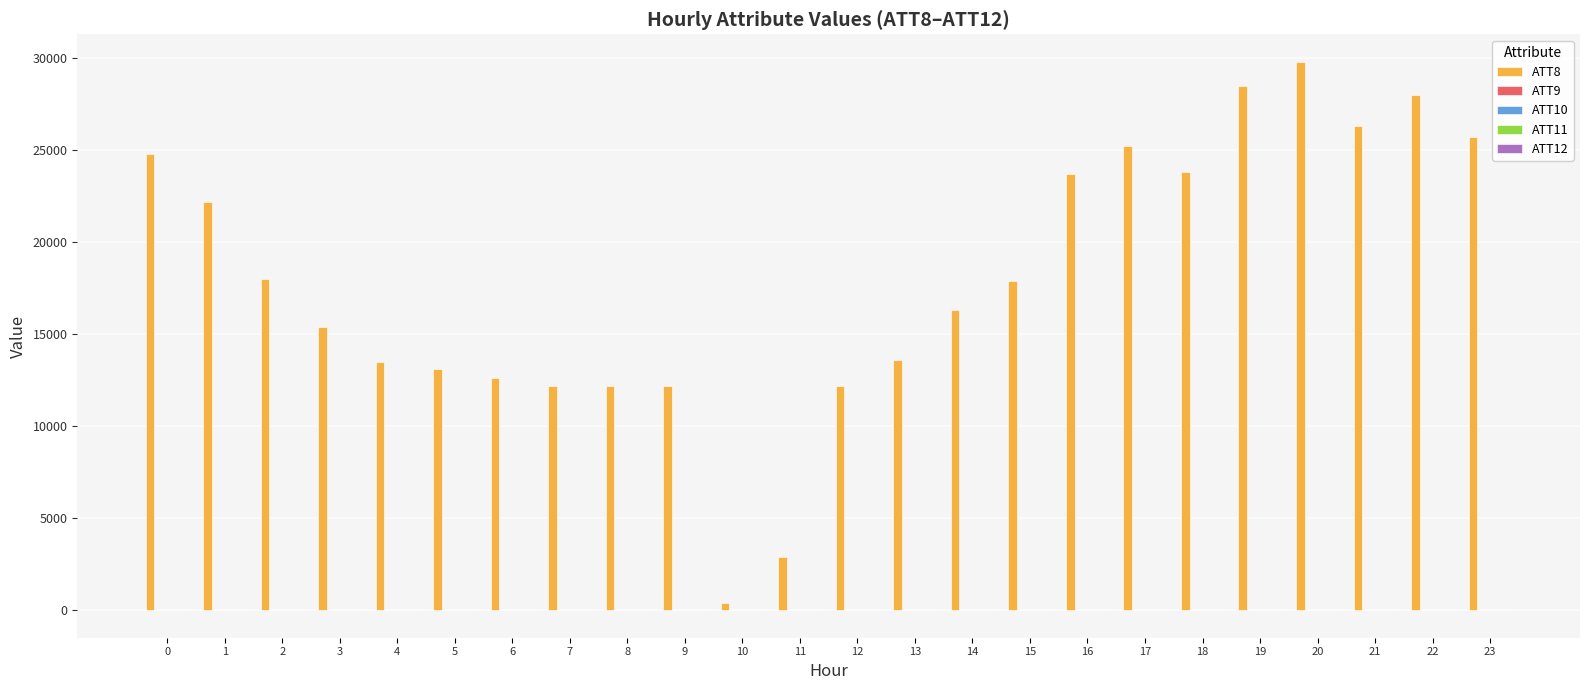

The value of ATT8 at 1 is 22200.0. True or false?

True